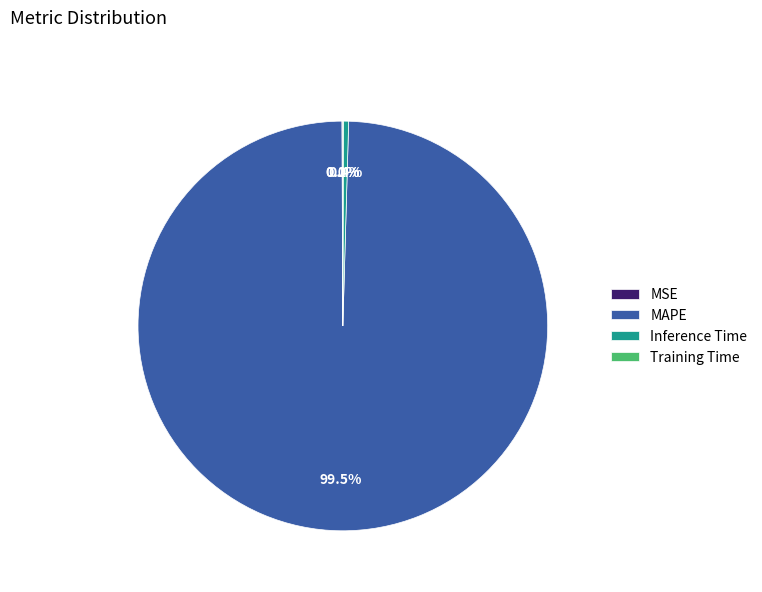

The Inference Time slice represents 0% of the pie. True or false?

True